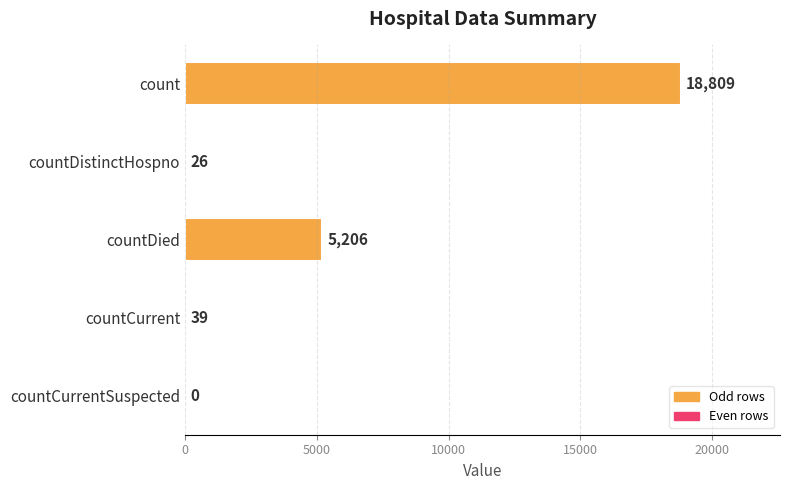

What is the greatest value displayed?

18809